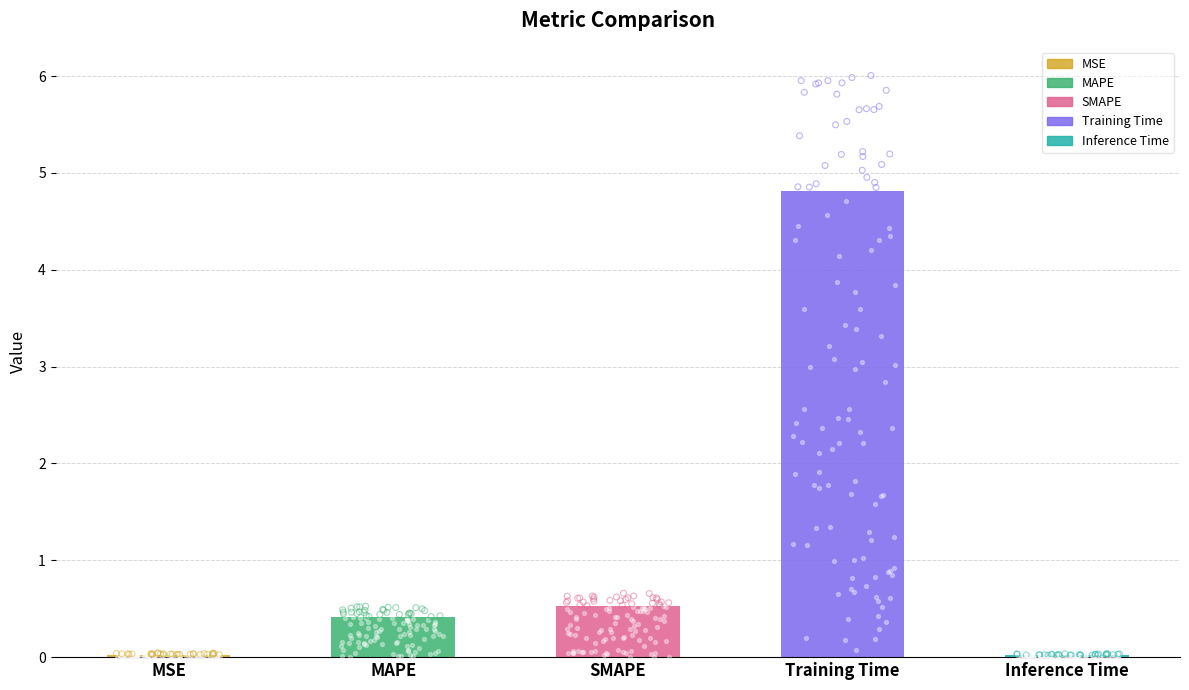

Which has a higher value, MAPE or Inference Time?

MAPE